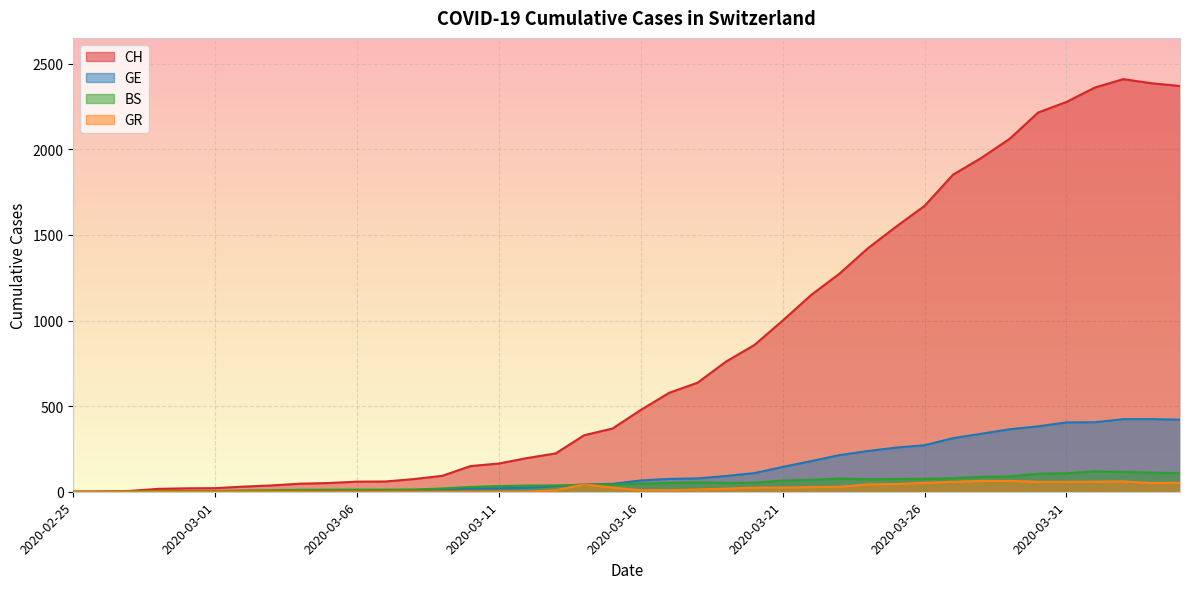

Rank the series at 2020-03-12 from lowest to highest value.

GR, GE, BS, CH